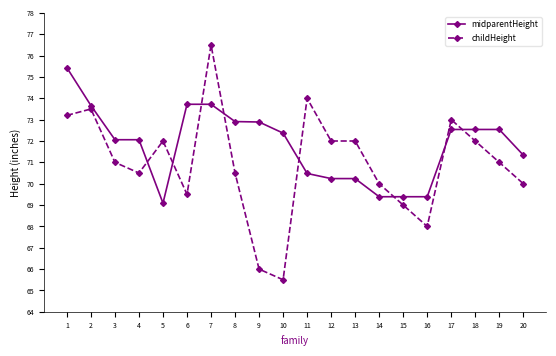

What is the maximum value shown in the chart?

76.5